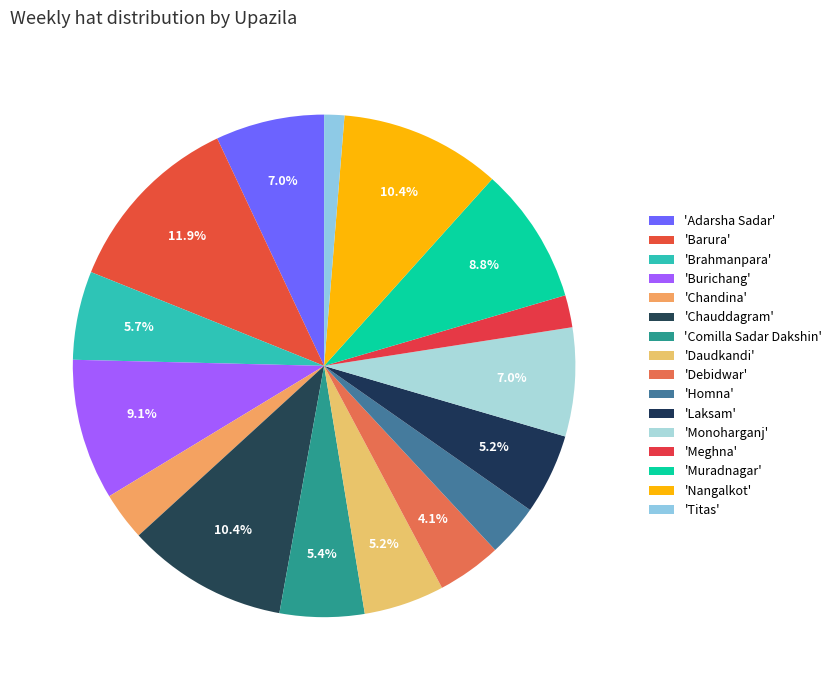

To the nearest percent, what is the difference between the largest and smallest slice percentages?

11%